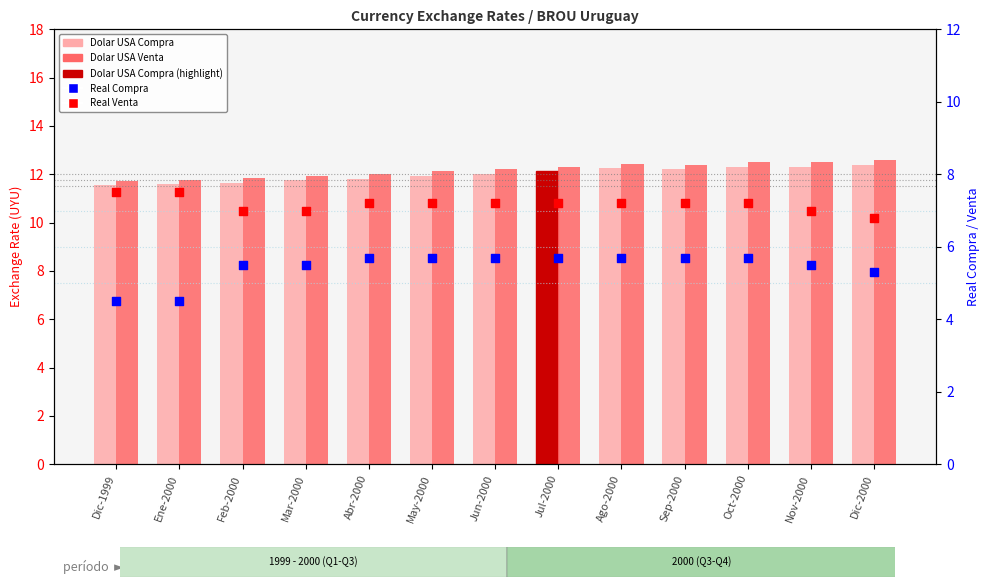

At how many categories does at least one series exceed 7?

13